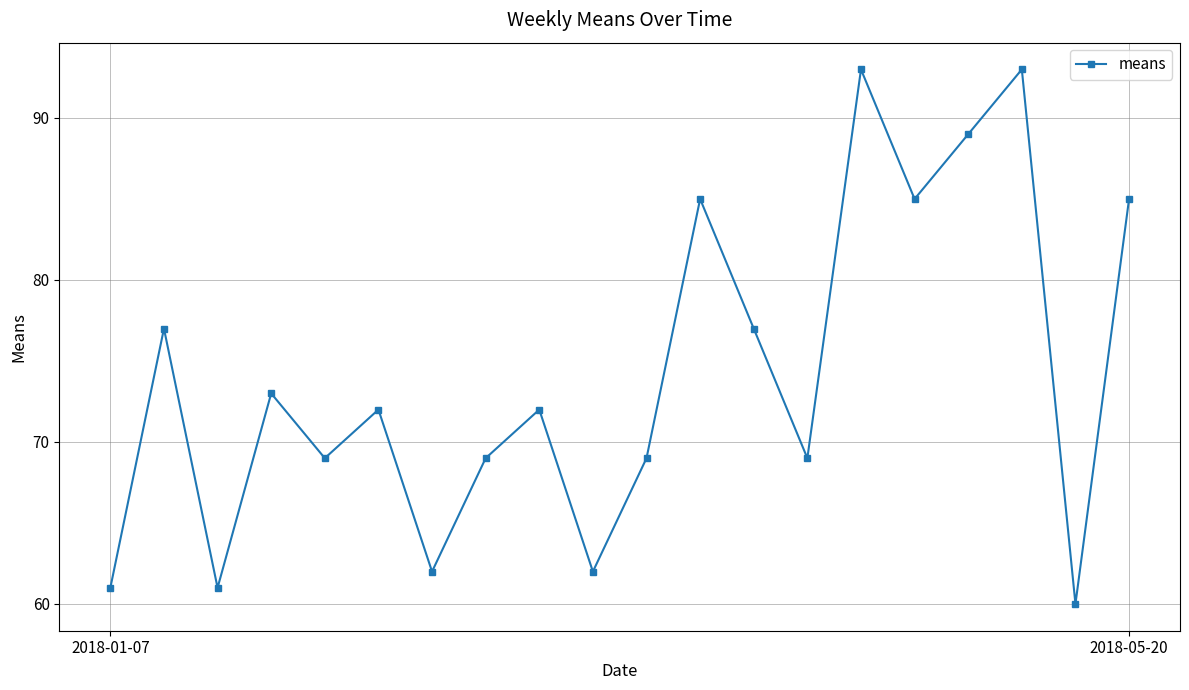

How many interior local valleys (lower than both neighbors) does the data have?

7